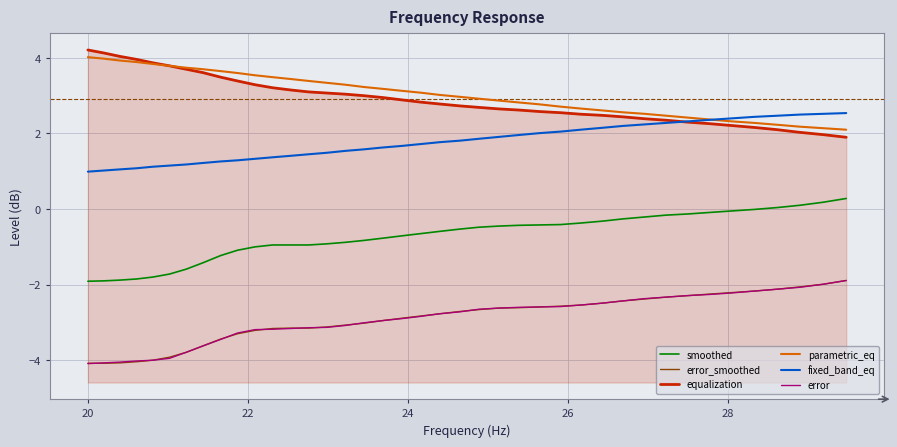

Which series ends up on top after the final intersection of error_smoothed and error?

error